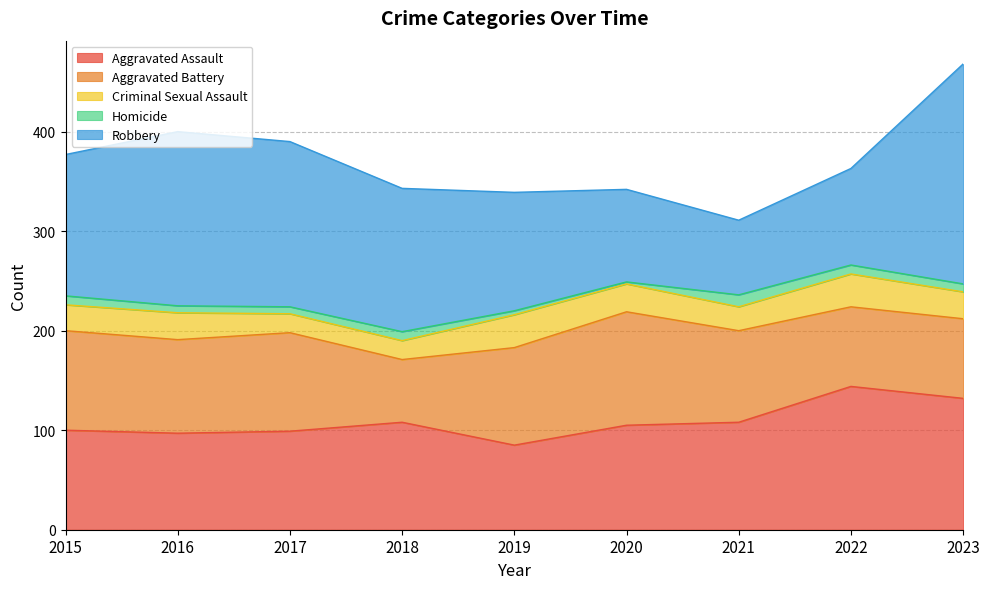

Between 2015 and 2020, which is larger?

2020